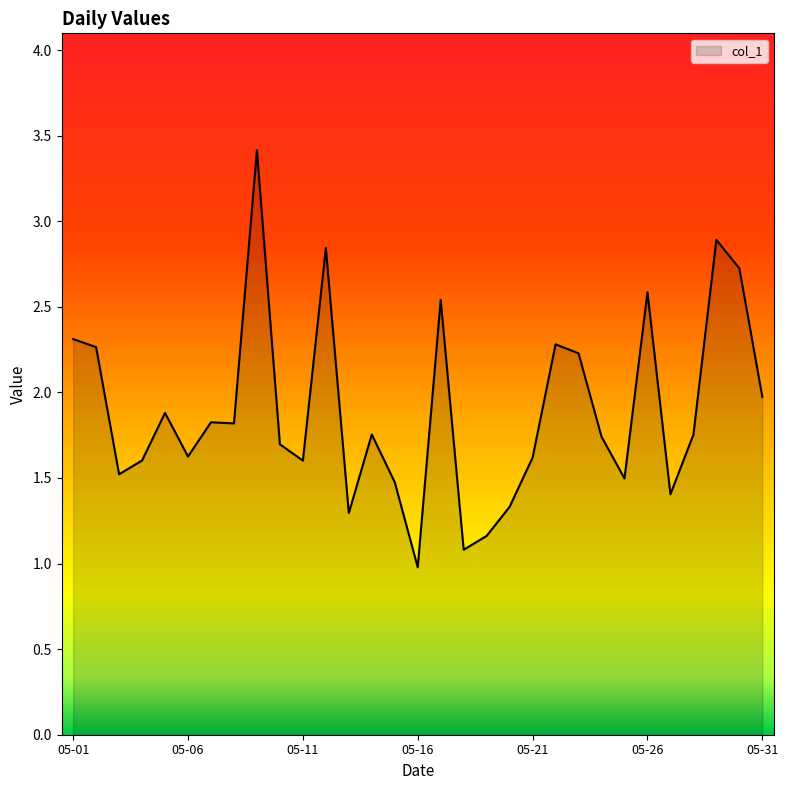

What is the difference between the maximum and minimum values?

2.4